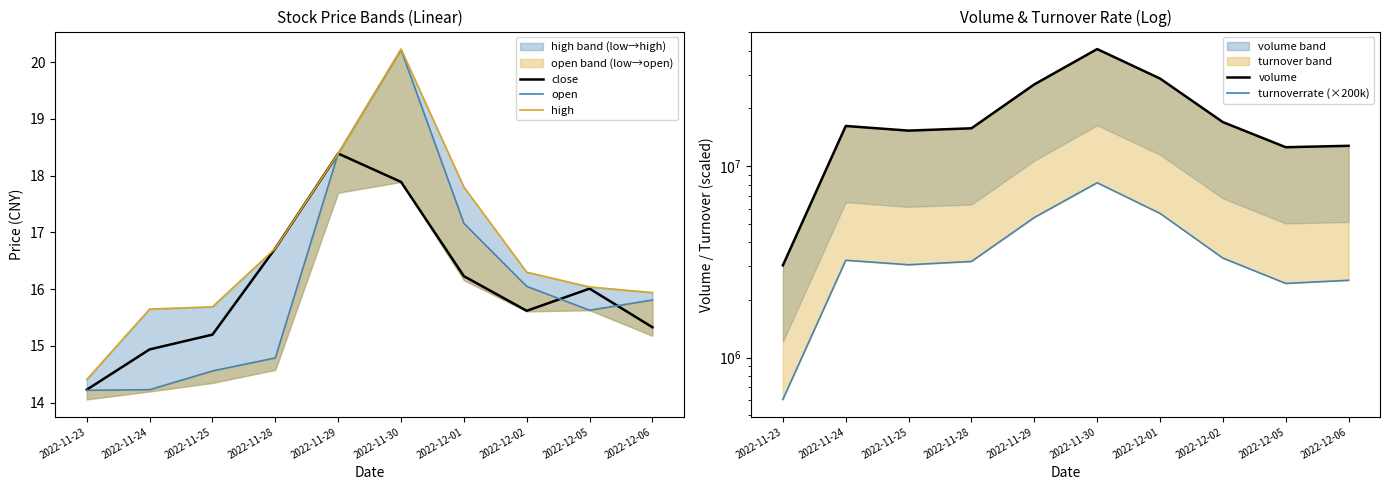

Rank the categories by open_line value from highest to lowest.

2022-11-30, 2022-11-29, 2022-12-01, 2022-12-02, 2022-12-06, 2022-12-05, 2022-11-28, 2022-11-25, 2022-11-24, 2022-11-23